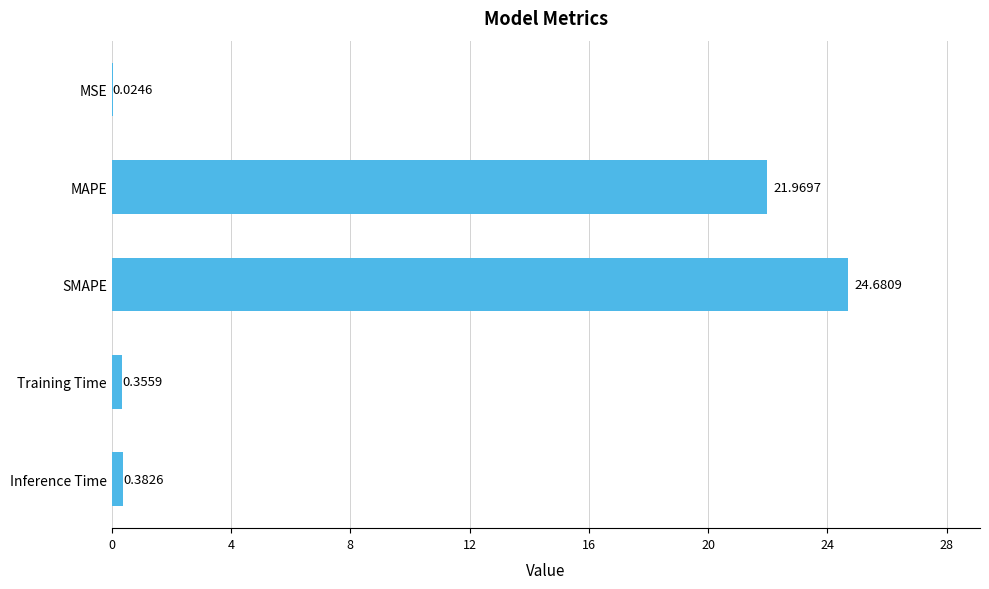

What is the sum of all values?

47.4